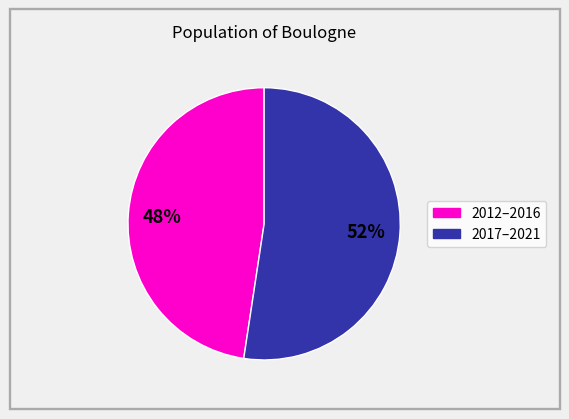

Does any single category account for the majority?

Yes